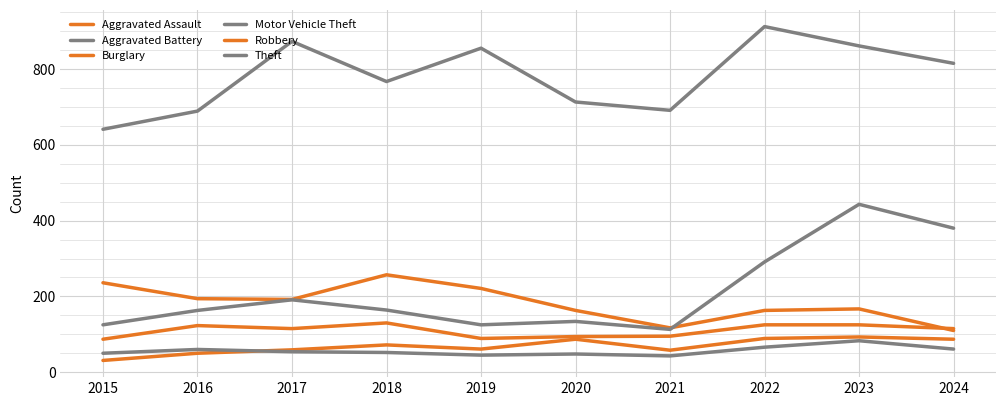

At 2016, list the series in order from smallest to largest.

Aggravated Assault, Aggravated Battery, Robbery, Motor Vehicle Theft, Burglary, Theft